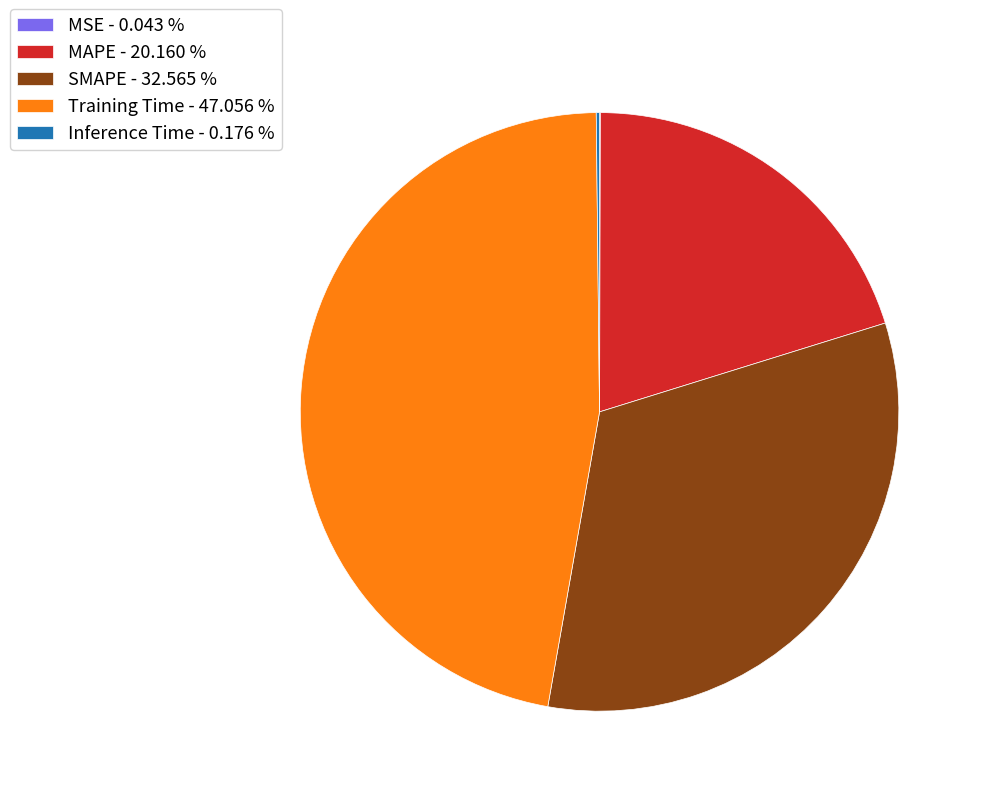

True or false: MAPE accounts for 30% of the total.

False